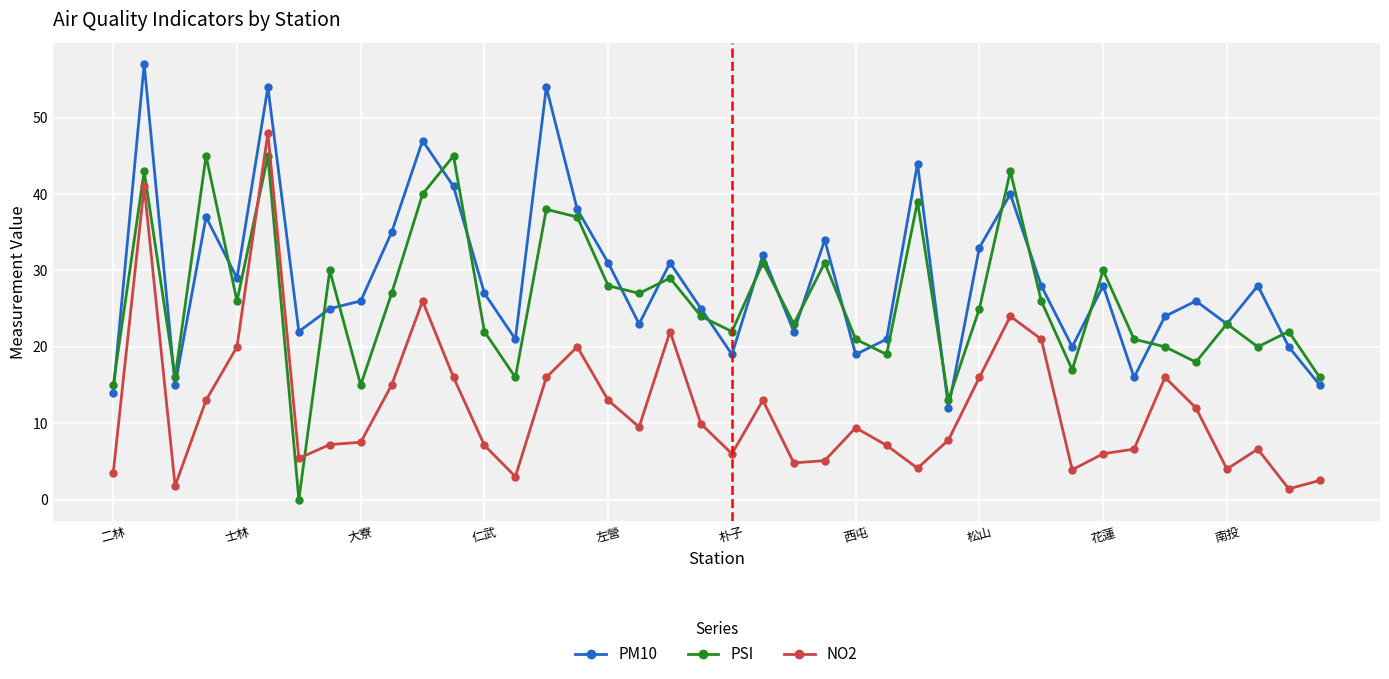

What is the difference between the maximum and minimum values in the NO2 series?

46.6